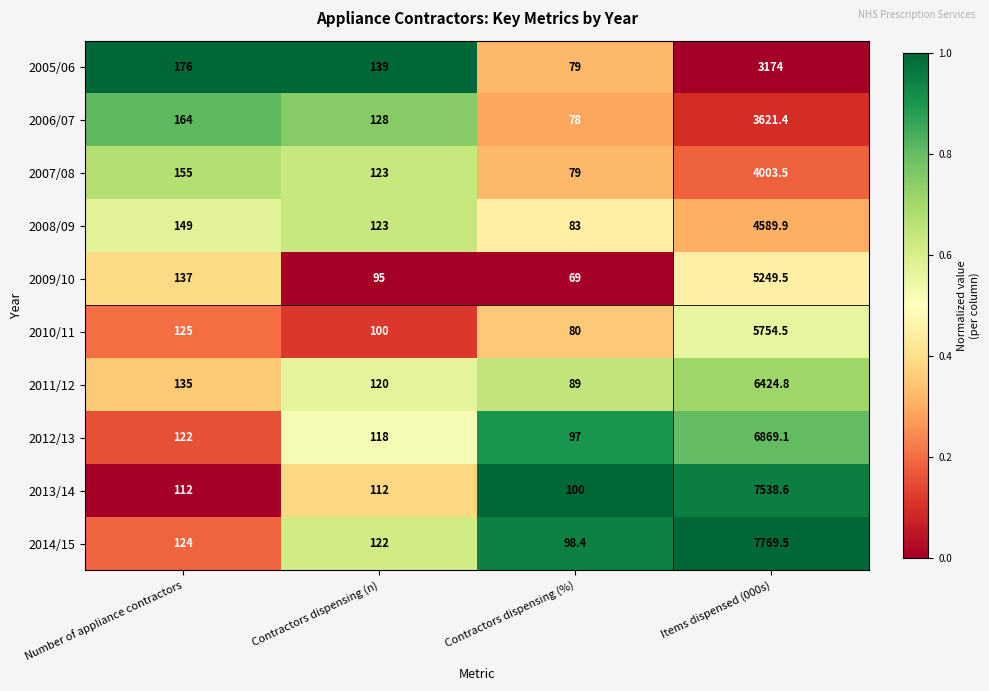

Rank the series by their maximum value, from highest to lowest.

2014/15, 2013/14, 2012/13, 2011/12, 2010/11, 2009/10, 2008/09, 2007/08, 2006/07, 2005/06